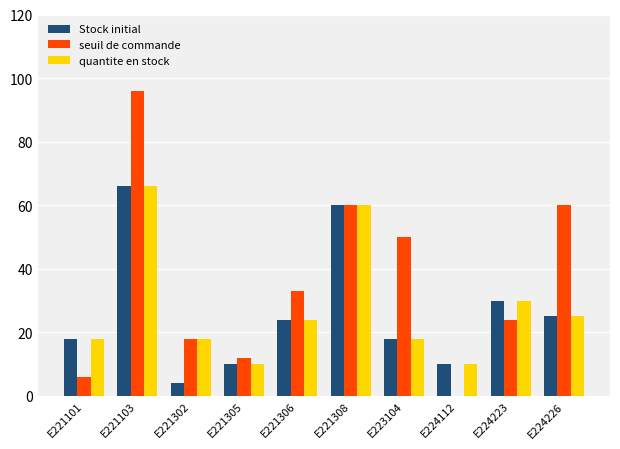

Reading right to left, extract all data points from this chart.

Stock initial: 25	30	10	18	60	24	10	4	66	18
seuil de commande: 60	24	0	50	60	33	12	18	96	6
quantite en stock: 25	30	10	18	60	24	10	18	66	18